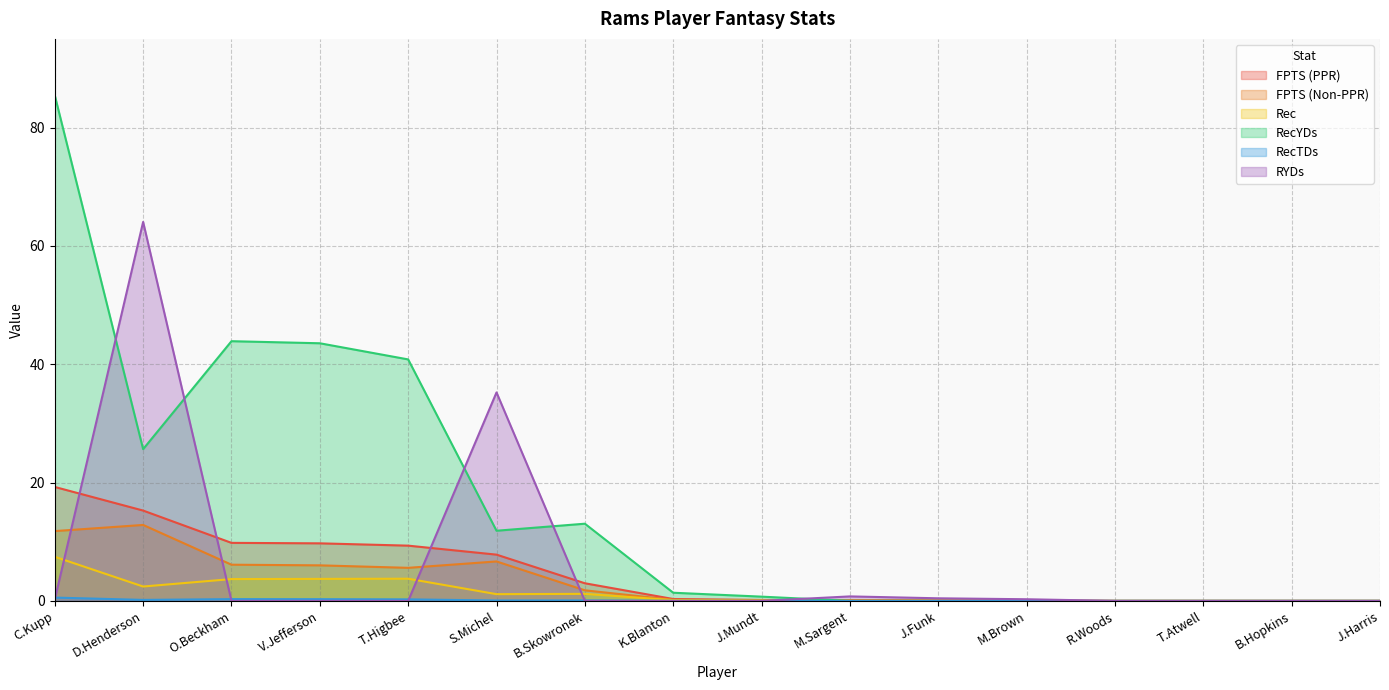

How many lines are shown in the chart?

6